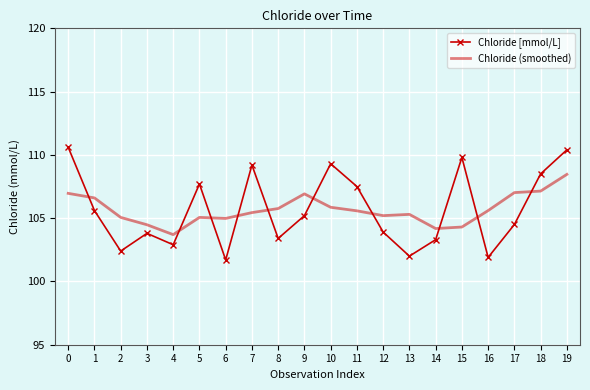

Between 0 and 18, which series saw the biggest shift?

Chloride [mmol/L]